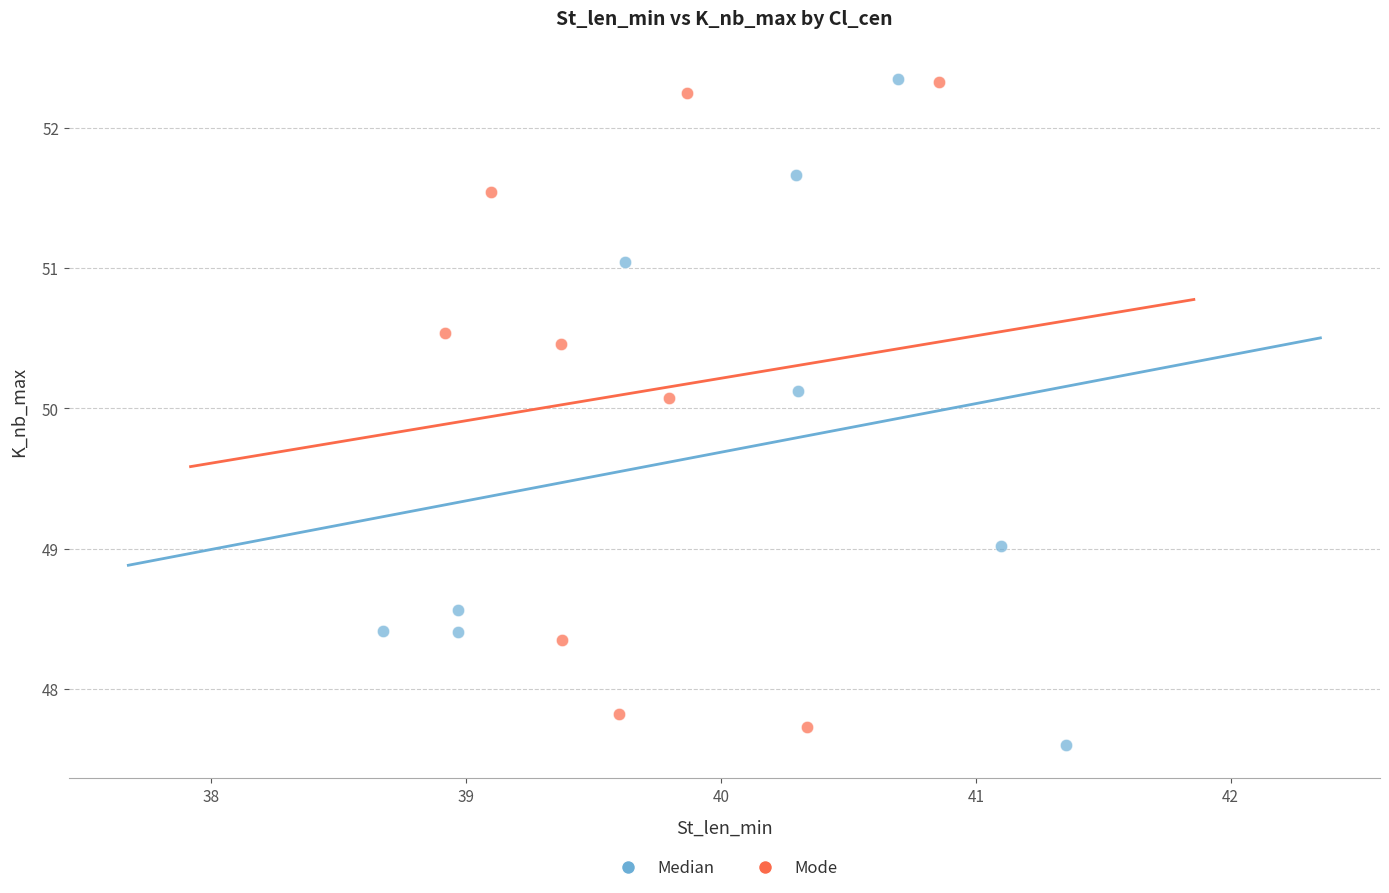

What are all the series names shown in the legend?

Median, Mode